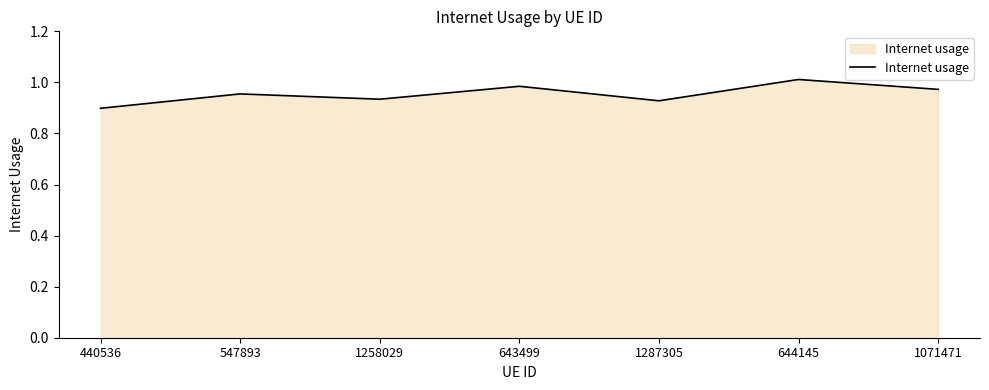

The chart shows a value of 0.9 at 440536. True or false?

True